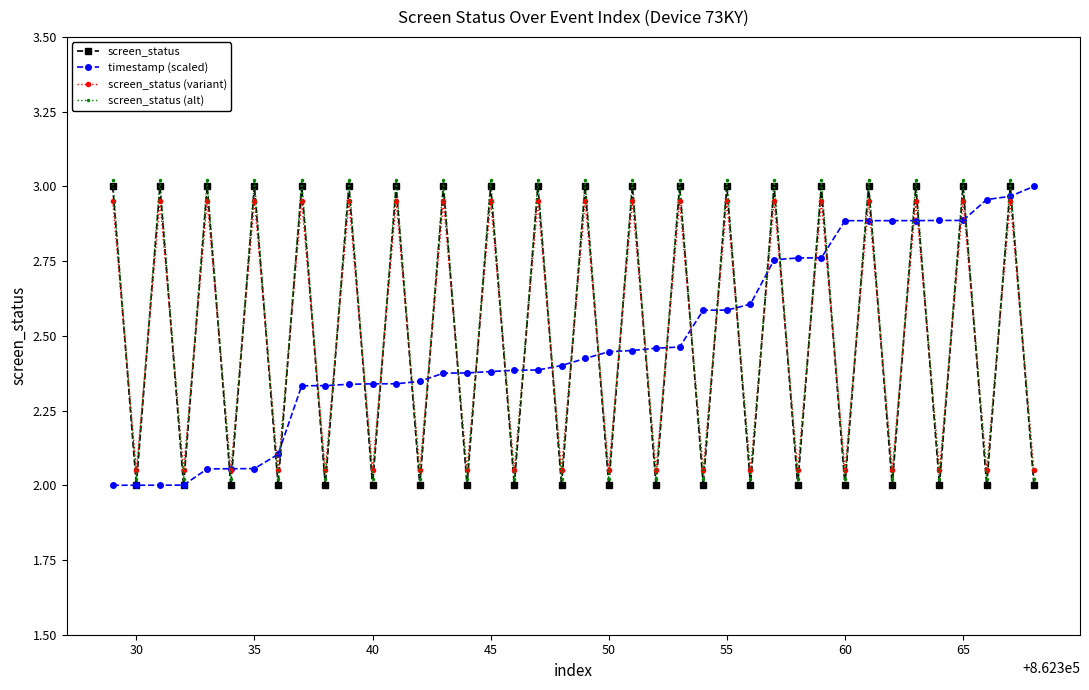

How many lines are shown in the chart?

4